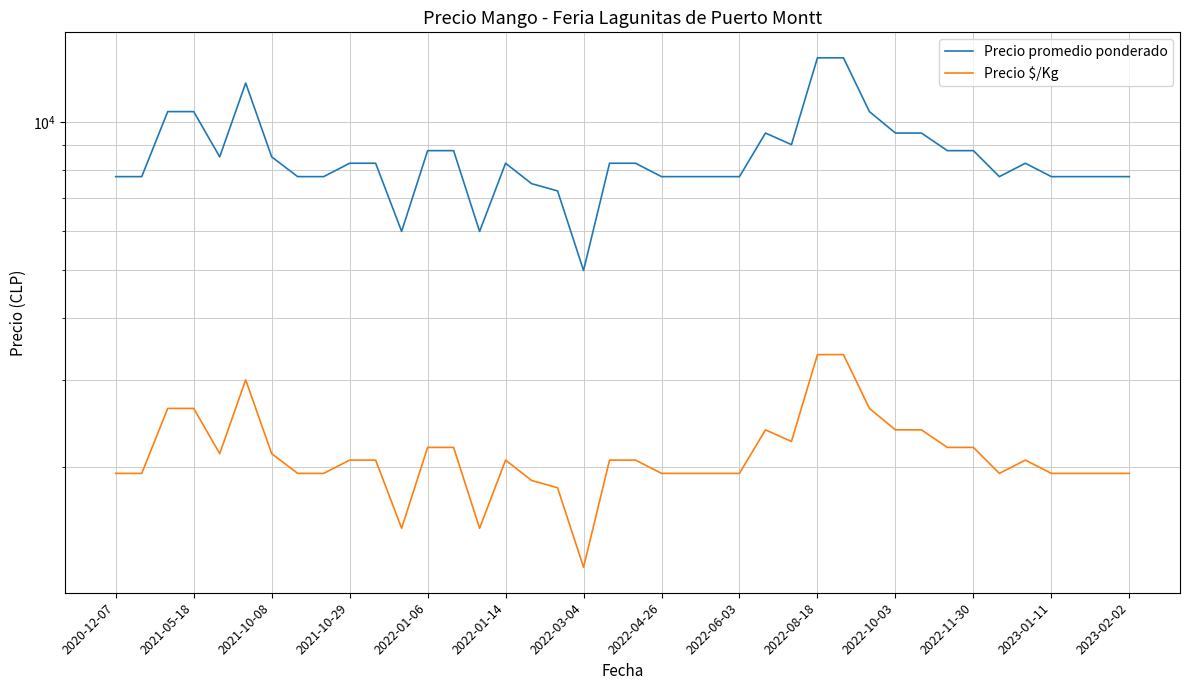

At which label is Precio $/Kg closest to 2312?

26